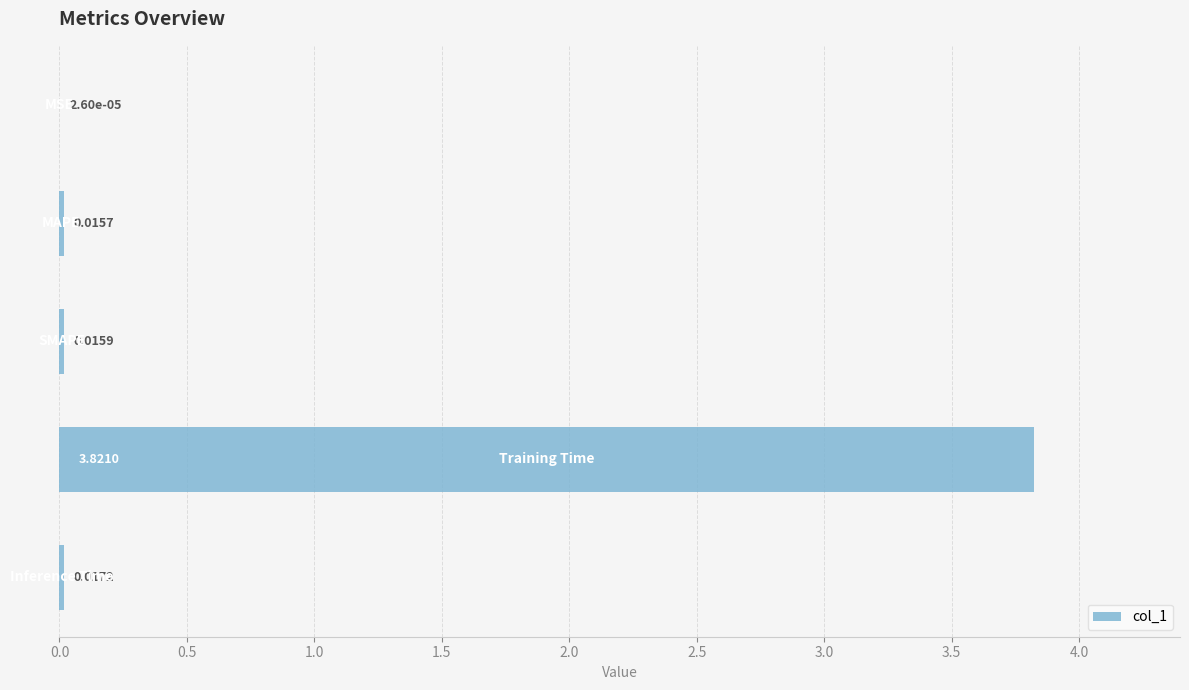

What is the sum of all values?

3.9